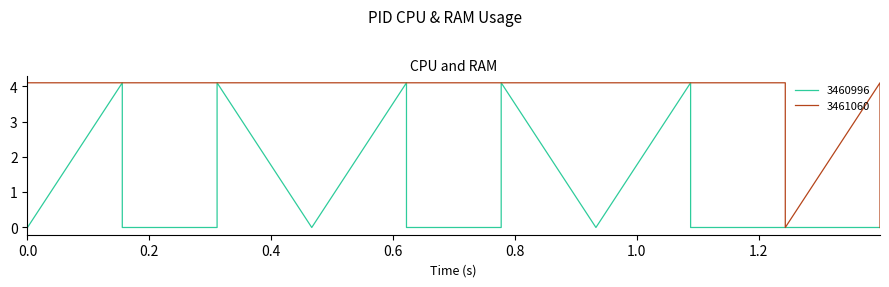

In RAM, how many points are higher than both neighbors (excluding endpoints)?

9